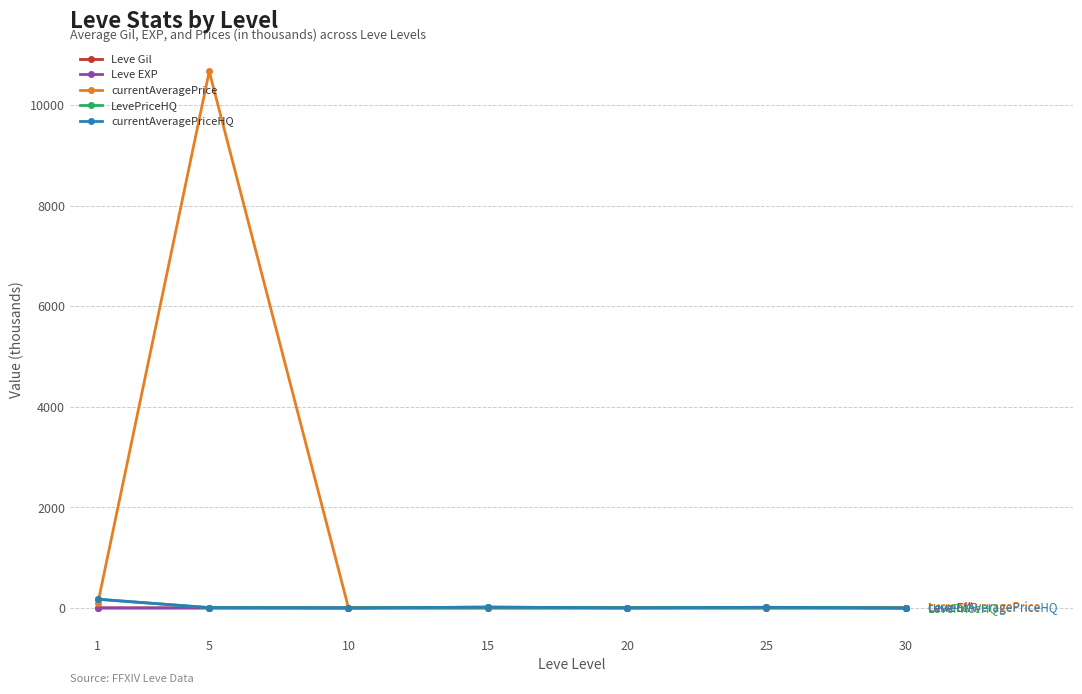

Is it true that currentAveragePrice equals 141.1 at 1?

False